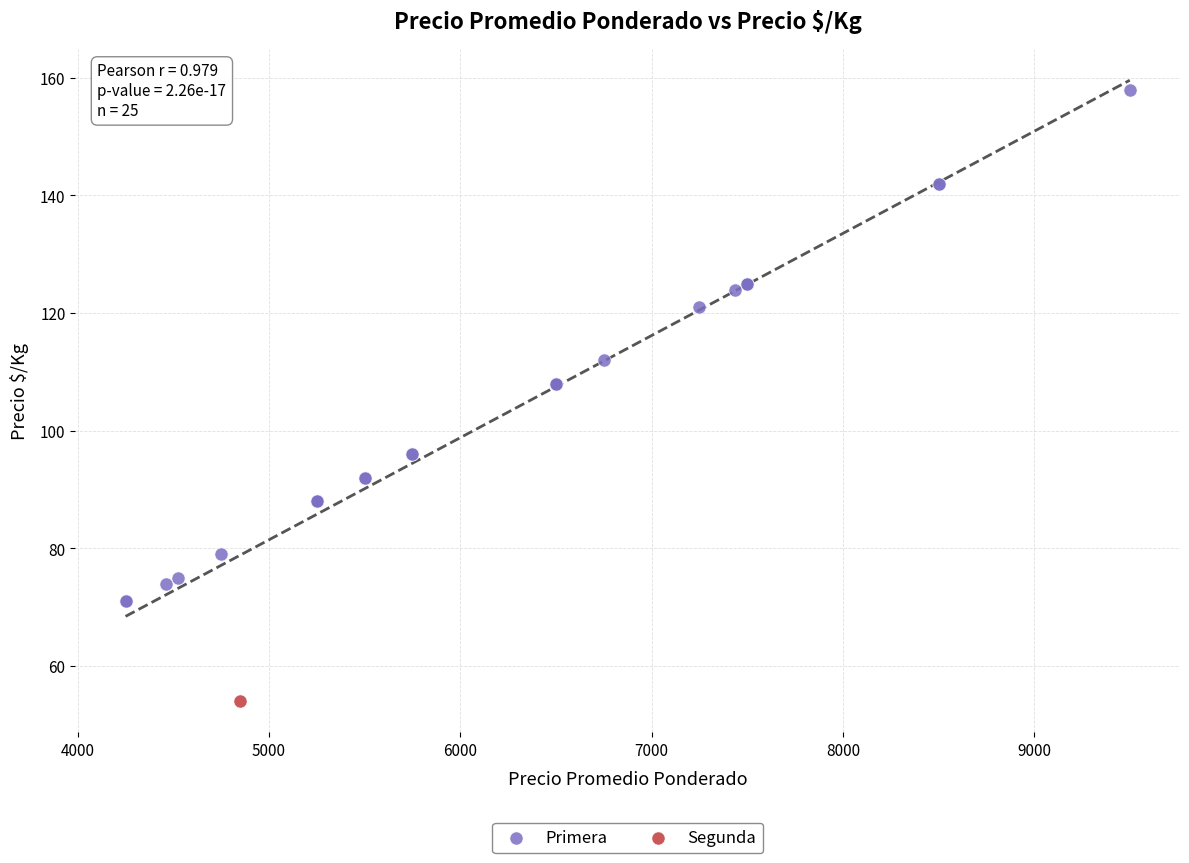

What are all the series names shown in the legend?

Primera, Segunda